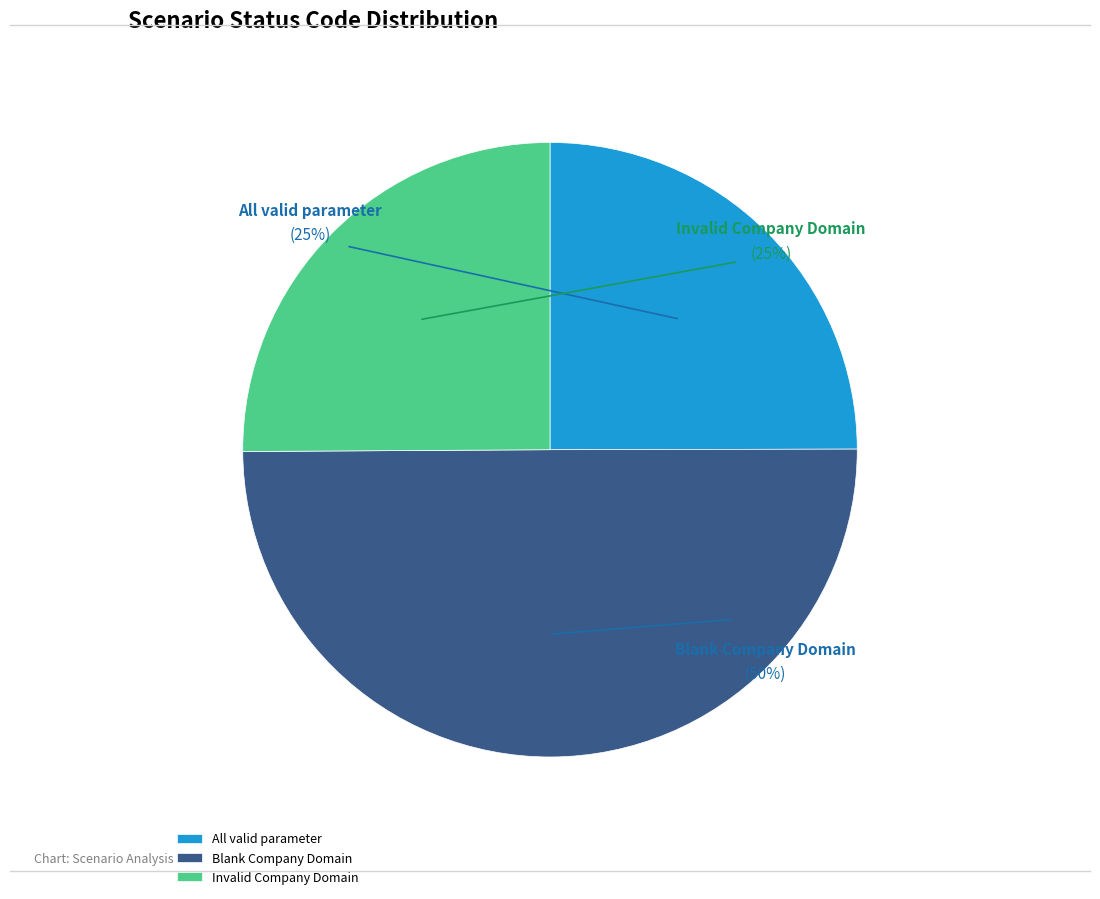

Which slice is the smallest?

All valid parameter